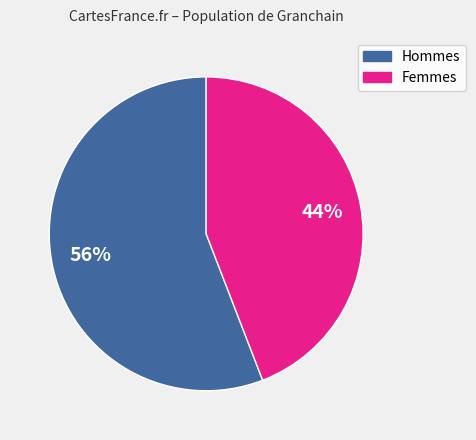

To the nearest percent, what is the average slice percentage?

50%